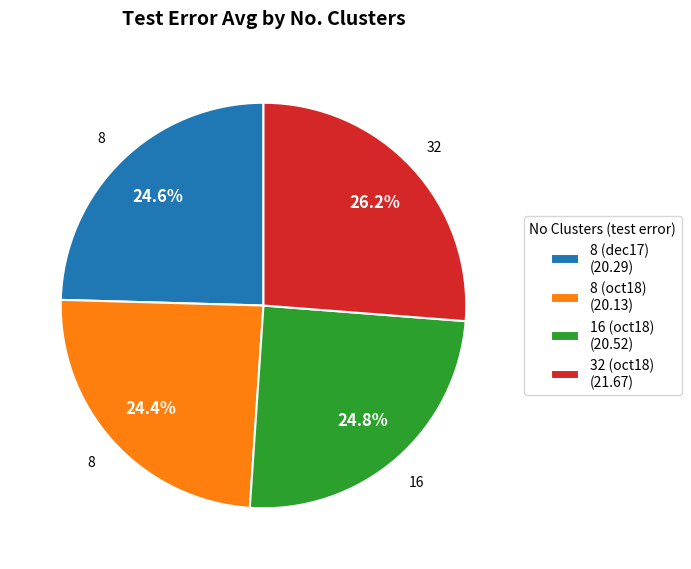

Which has a higher value, 8 (oct18) (20.13) or 32 (oct18) (21.67)?

32 (oct18) (21.67)